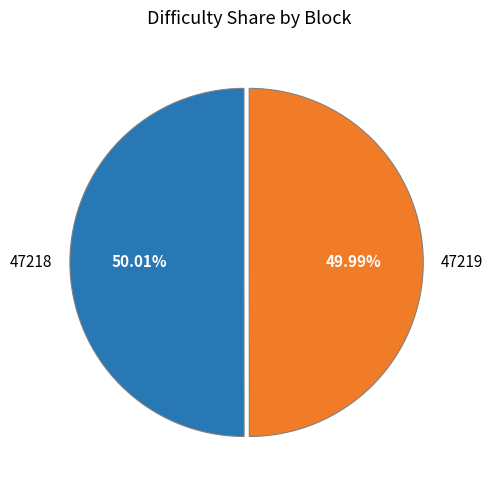

Does any single category account for the majority?

Yes